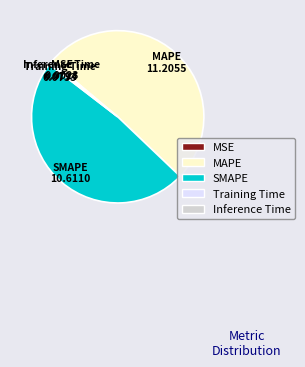

Which category has the biggest portion of the pie?

MAPE